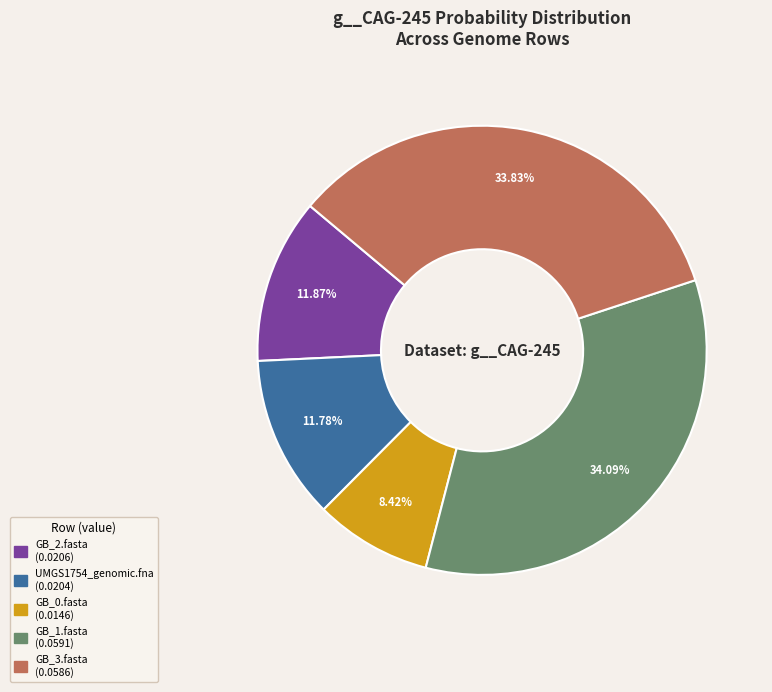

Is there any slice that represents more than half of the pie?

No